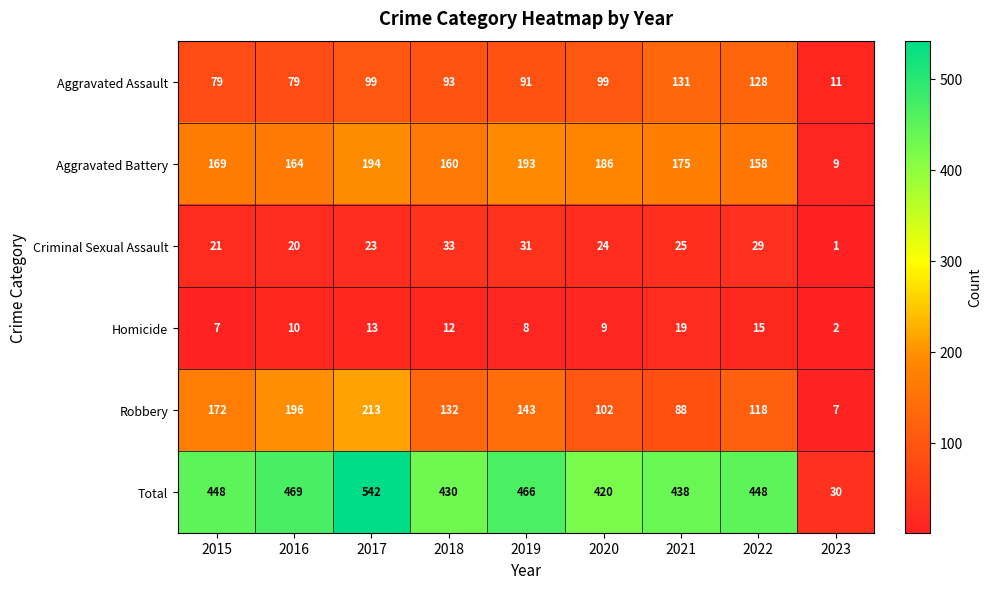

How many categories are shown in the chart?

9